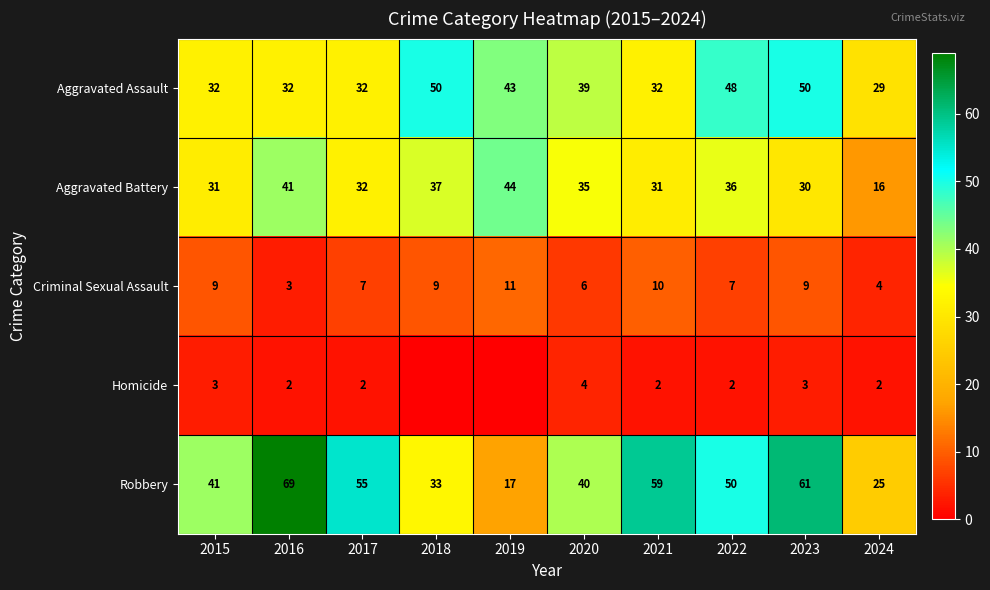

At 2024, list the series in order from largest to smallest.

Aggravated Assault, Robbery, Aggravated Battery, Criminal Sexual Assault, Homicide